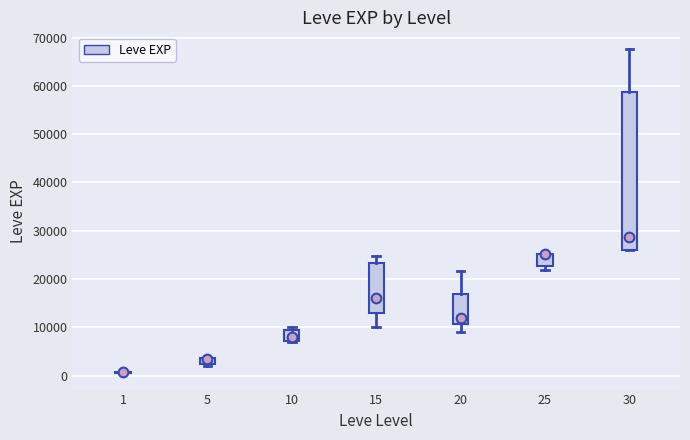

Where is the lower edge of the box at x = 5 on the y-axis? The values are not printed on the chart, so give them approximately, as read against the axis.

2000